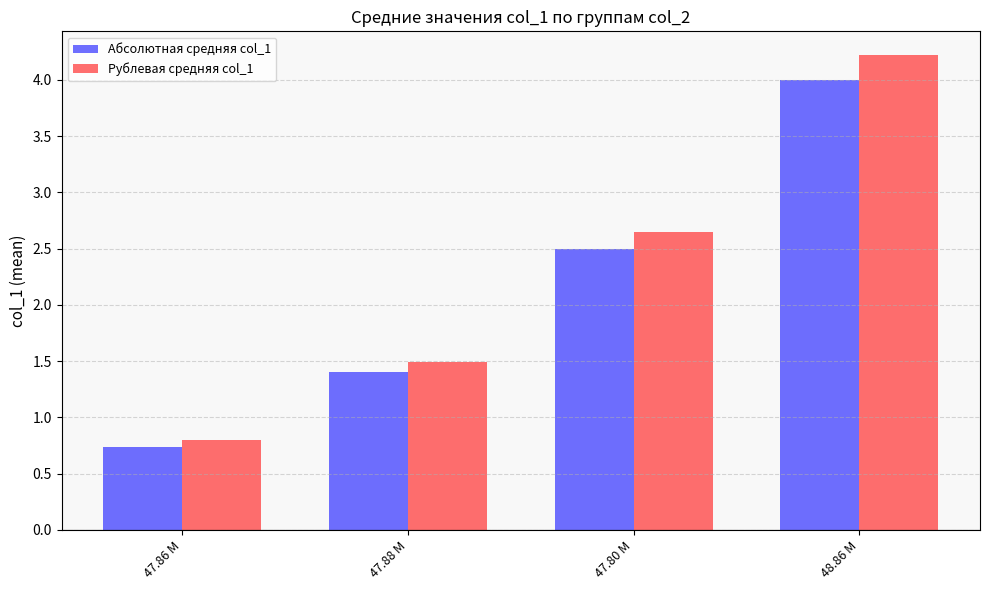

Which series changed the most between 47.86 M and 47.88 M?

Рублевая средняя col_1